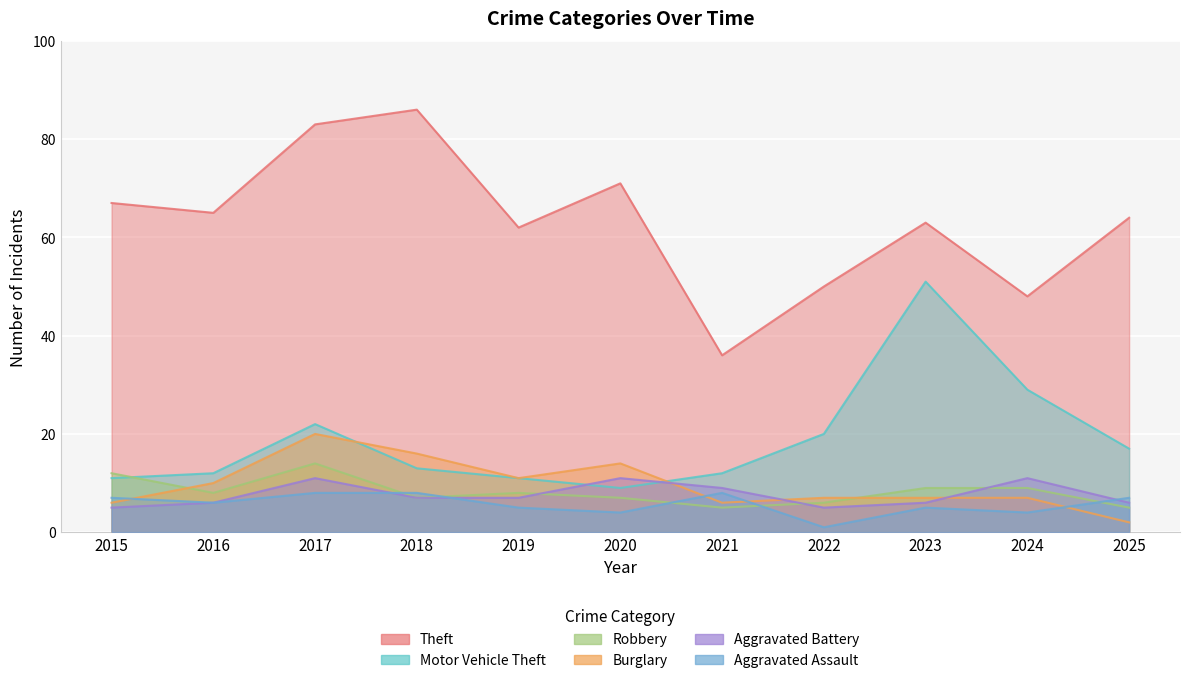

How many data points in Burglary are above 7?

5